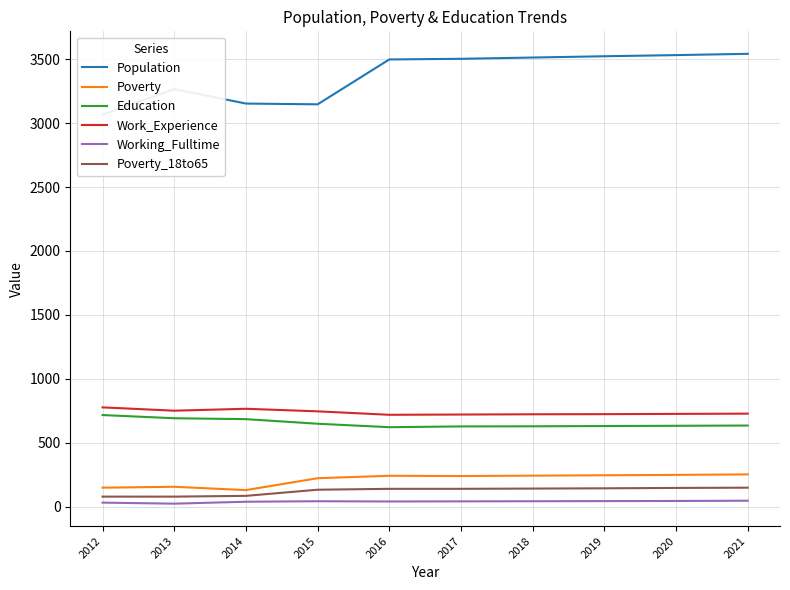

How many interior local peaks does the Poverty series have?

2